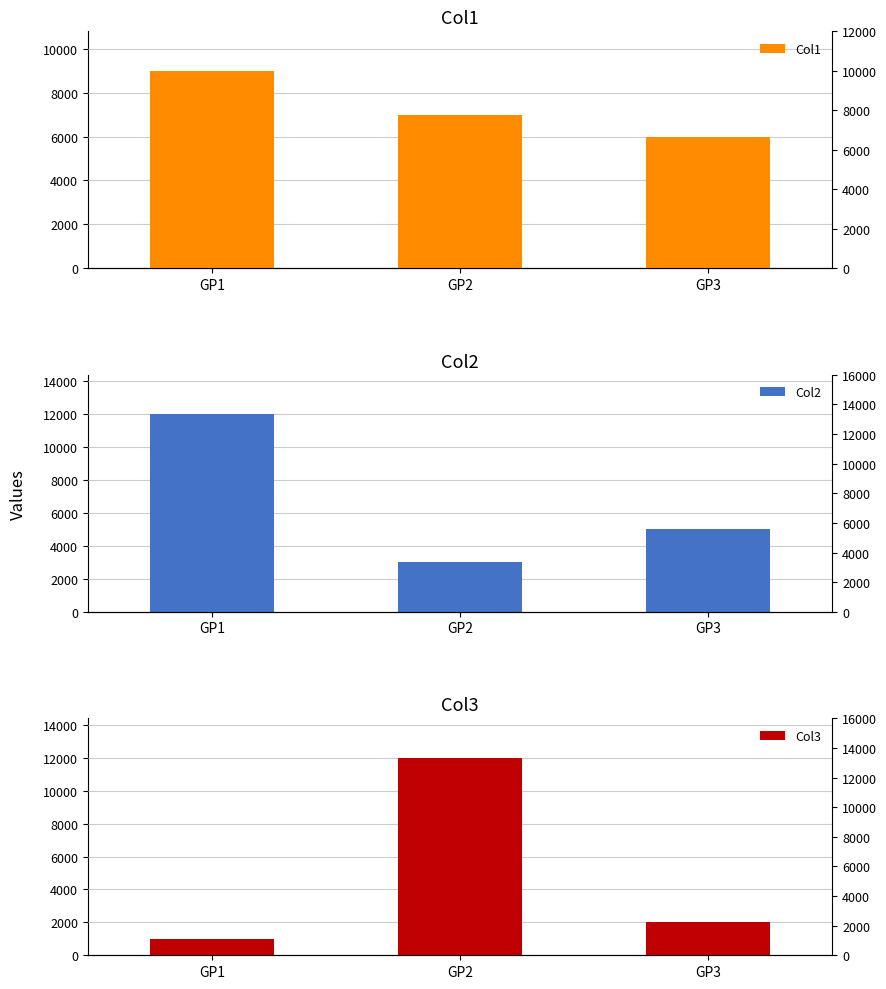

Is the value of Col2 at GP2 greater than the value of Col3 at GP1?

Yes